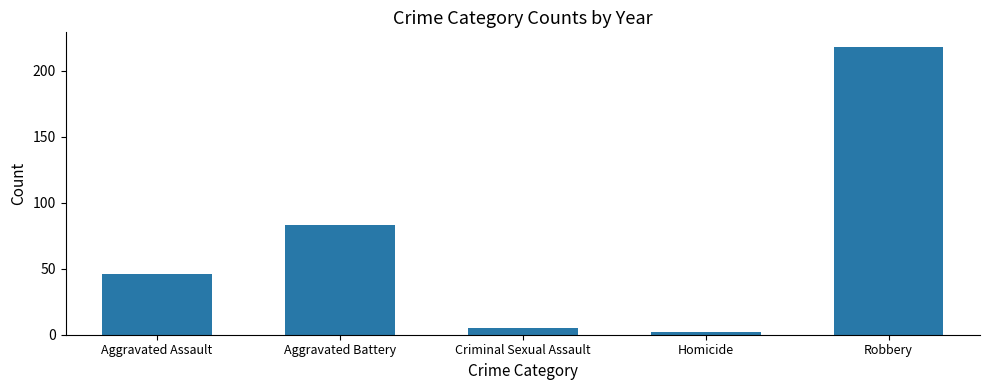

What is the difference between the maximum and minimum values?

216